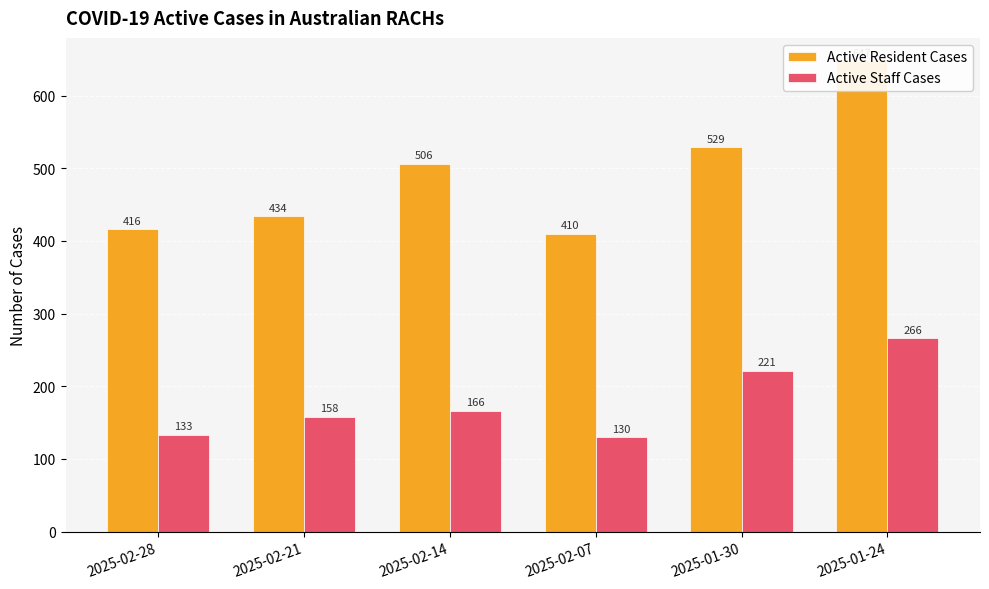

How many groups of bars are there?

6